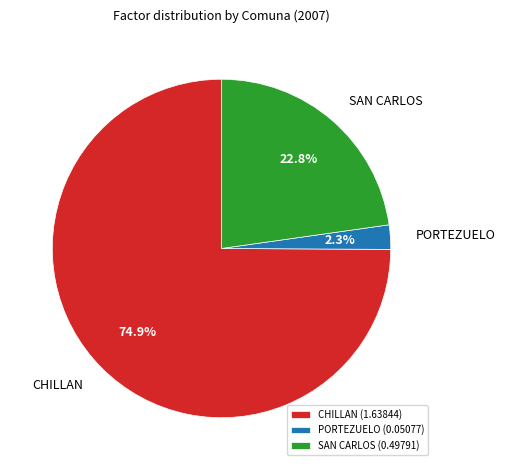

How many segments does this pie chart have?

3